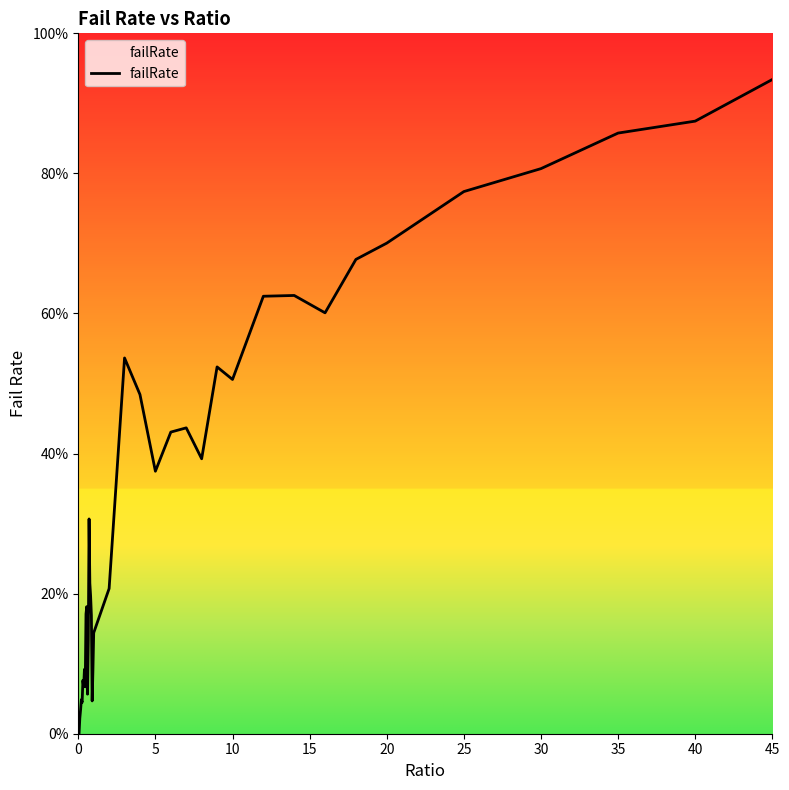

How many points are lower than both their immediate neighbors (excluding endpoints)?

9